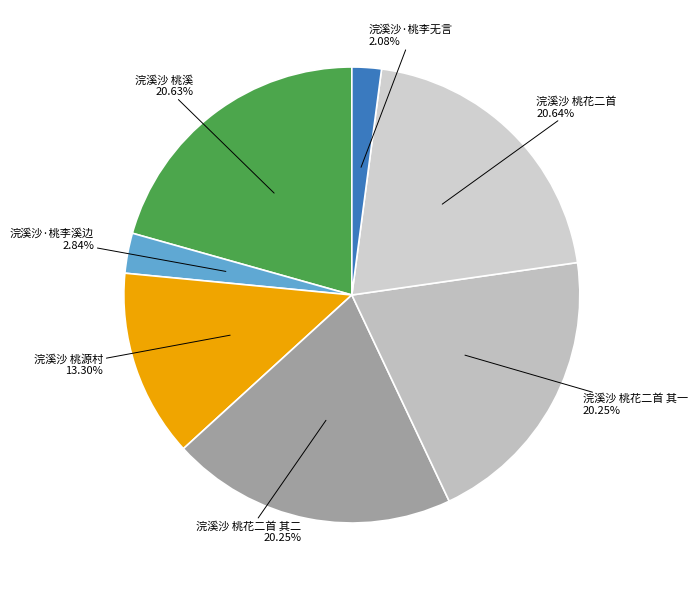

How many segments does this pie chart have?

7